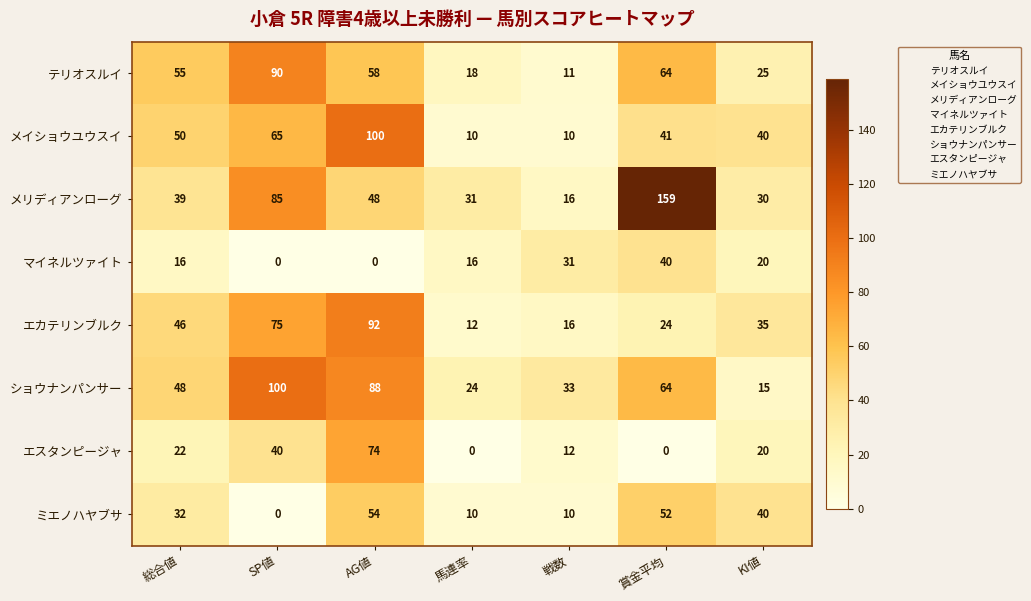

What is the difference between the ショウナンパンサー values at 総合値 and 戦数?

15